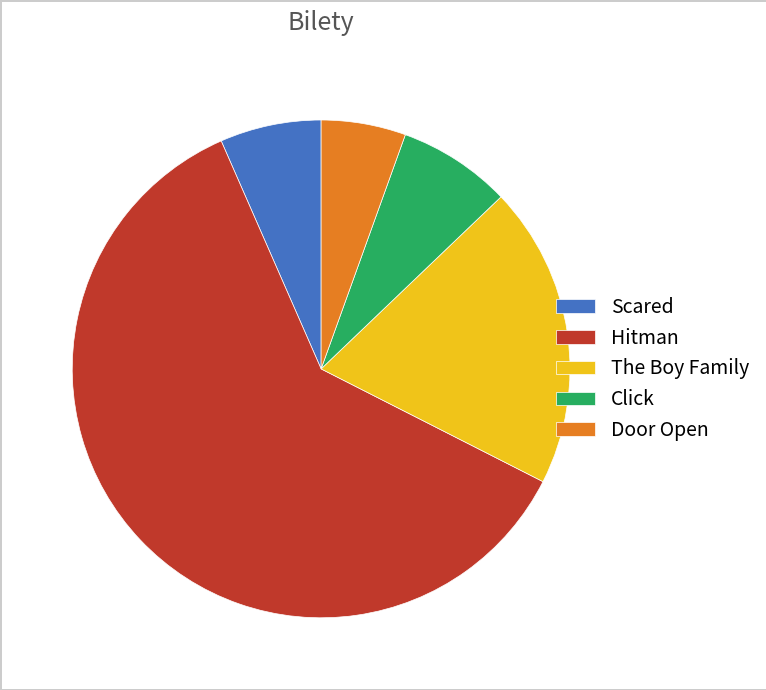

How many slices are in this pie chart?

5